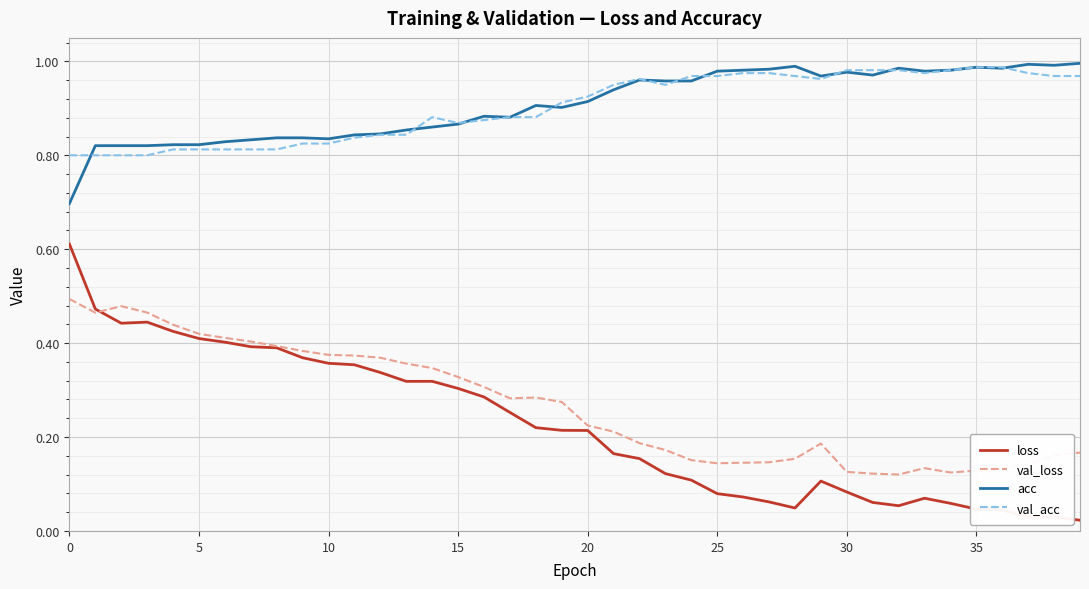

True or false: val_acc and loss cross at least once.

False